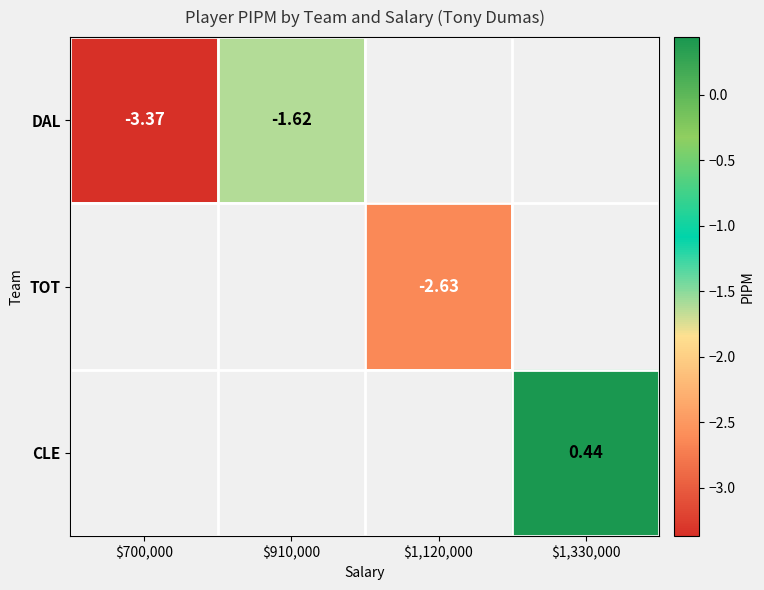

True or false: TOT has a value of -1.6 at $1,120,000.

False